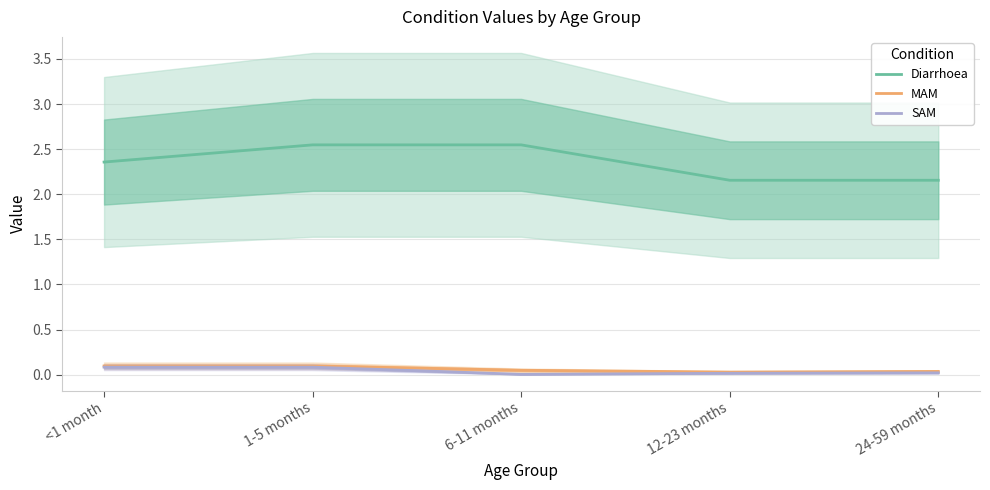

What is the label of the 2nd point from the right?

12-23 months